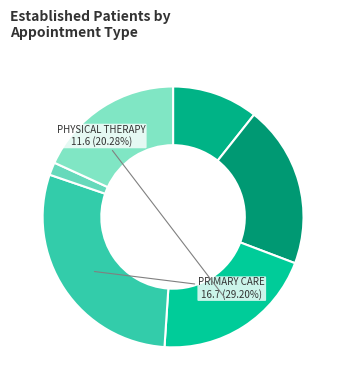

Count the number of slices in the pie.

6